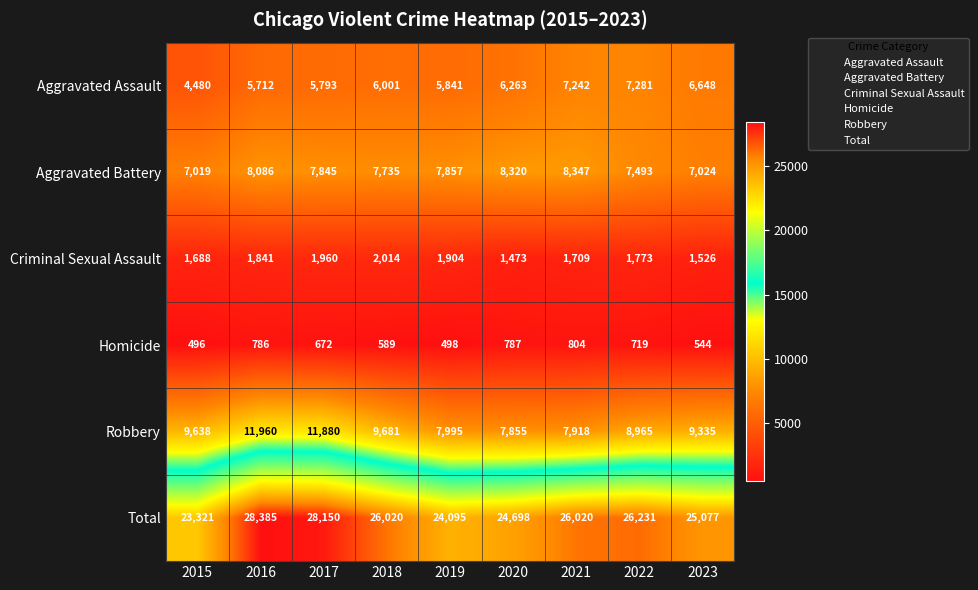

Which series has the largest total across all categories?

Total